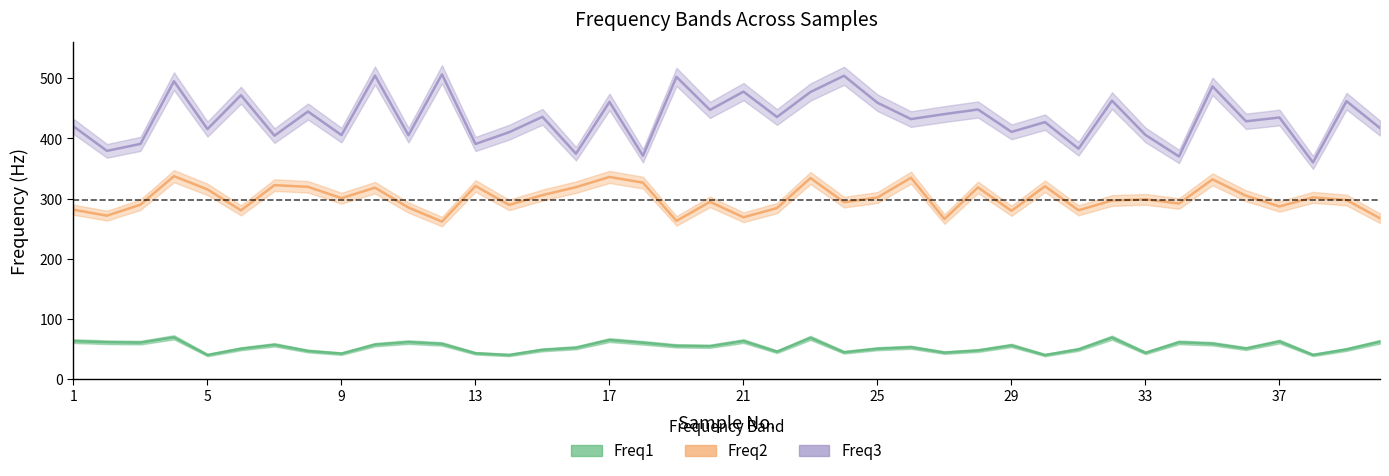

At which category does the chart reach its peak across all series?

12